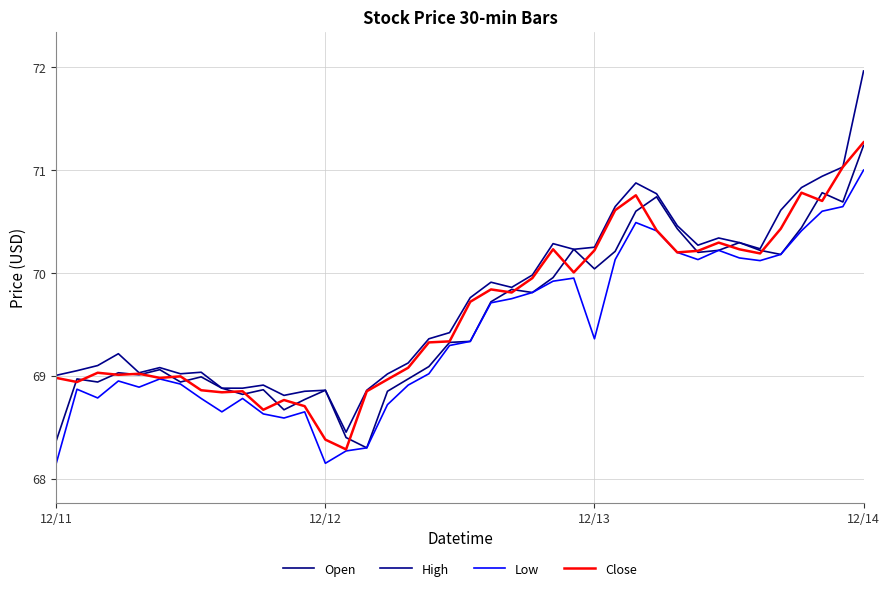

Which series has the largest total across all categories?

High